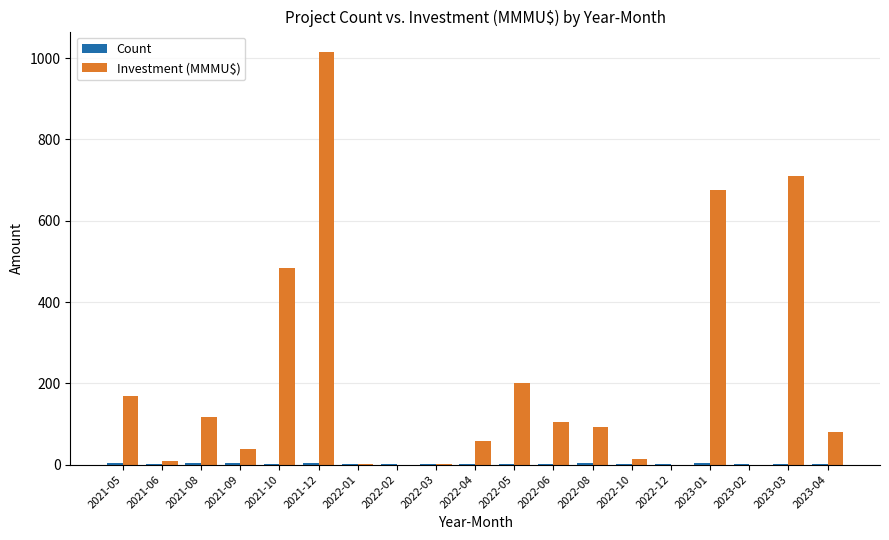

Which series has the largest total across all categories?

Investment (MMMU$)